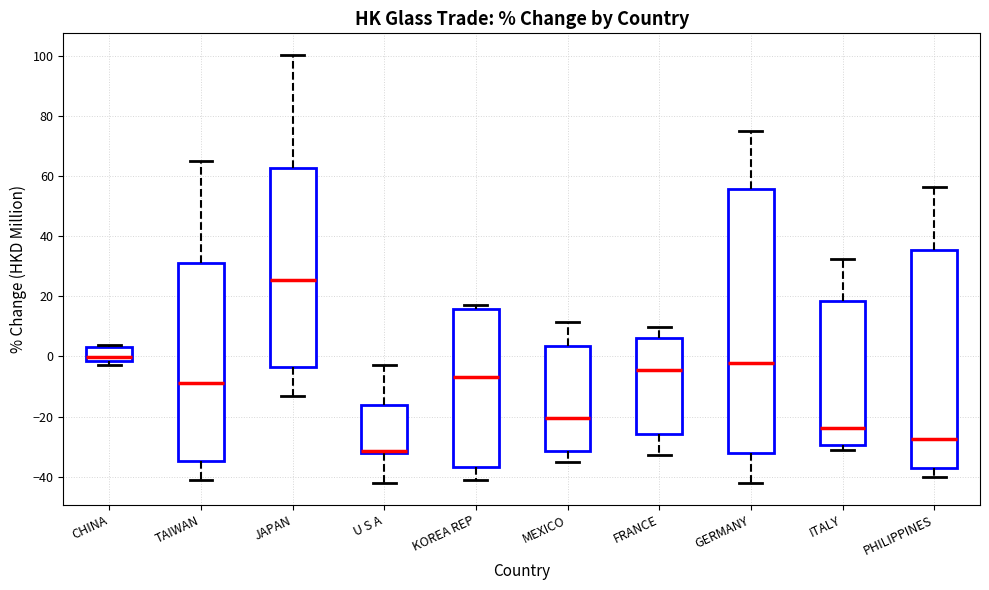

Reading left to right, read every box against the y-axis: the position of its median line, the range the box covers, and the ends of its whiskers. The values are not printed on the chart, so give them approximately, as read against the axis.

CHINA: median 0, box -2 to 4, whiskers -2 (just below the box's lower edge) to 4 (just above the box's upper edge)
TAIWAN: median -8, box -34 to 32, whiskers -40 to 64
JAPAN: median 26, box -4 to 62, whiskers -14 to 100
U S A: median -32 (just above the box's lower edge), box -32 to -16, whiskers -42 to -2
KOREA REP: median -6, box -36 to 16, whiskers -40 to 18
MEXICO: median -20, box -32 to 4, whiskers -34 to 12
FRANCE: median -4, box -26 to 6, whiskers -32 to 10
GERMANY: median -2, box -32 to 56, whiskers -42 to 76
ITALY: median -24, box -30 to 18, whiskers -32 to 32
PHILIPPINES: median -28, box -38 to 36, whiskers -40 to 56